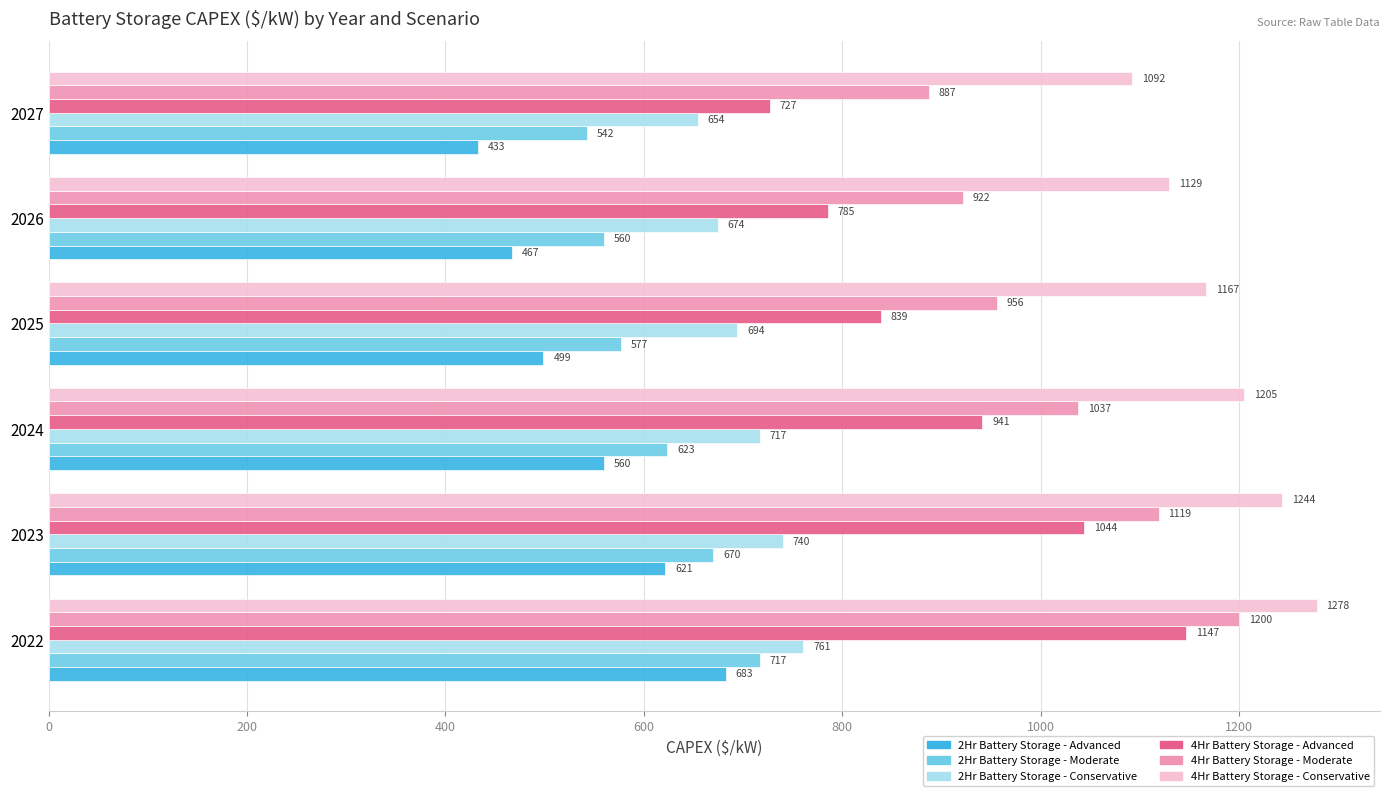

What is the highest value of the 4Hr Battery Storage - Advanced series?

1146.8